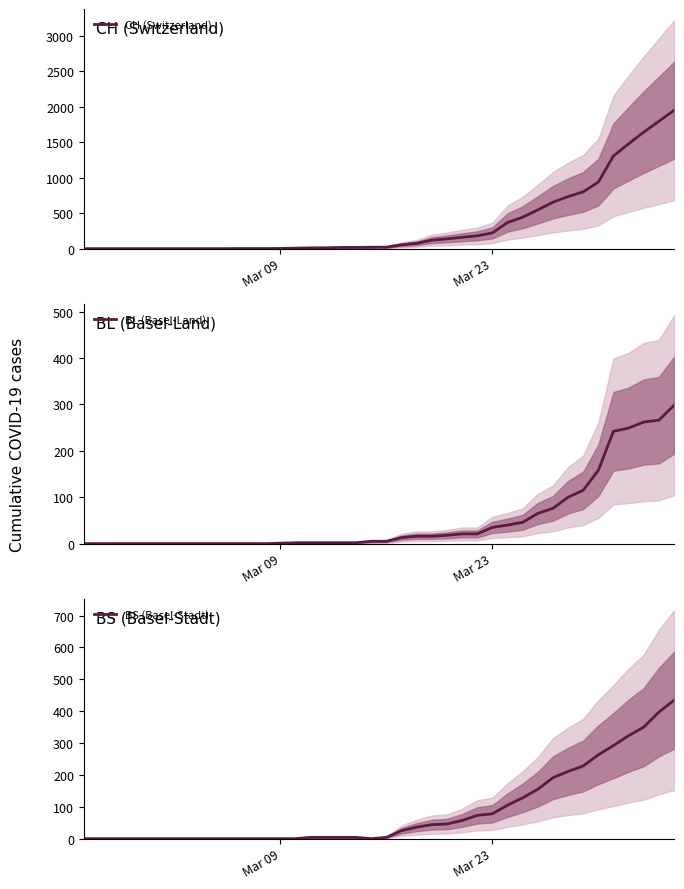

True or false: BS (Basel-Stadt) and BL (Basel-Land) intersect in this chart.

True